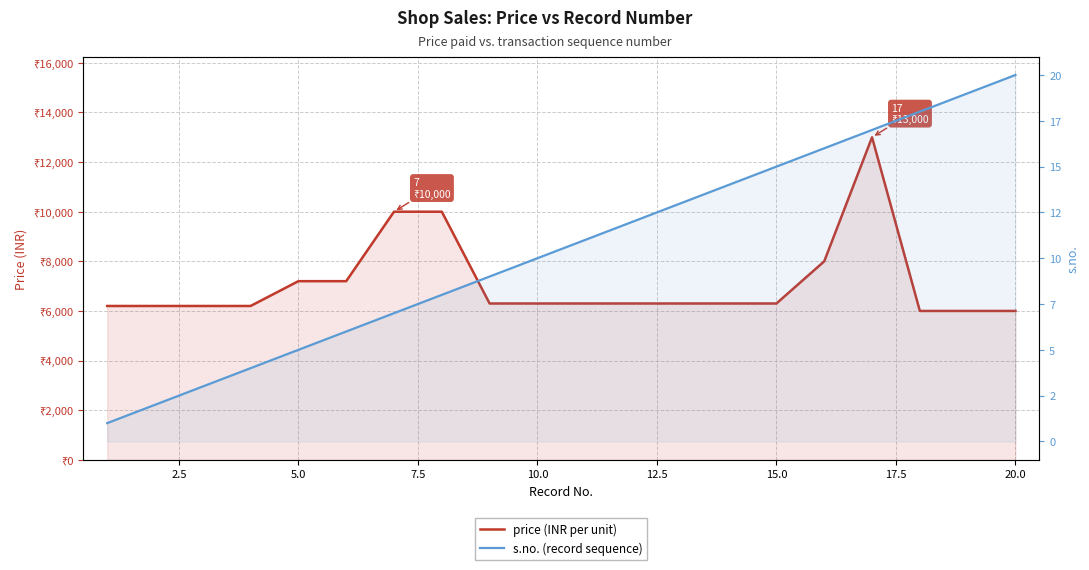

True or false: s.no. (record sequence) and price (INR per unit) cross at least once.

False